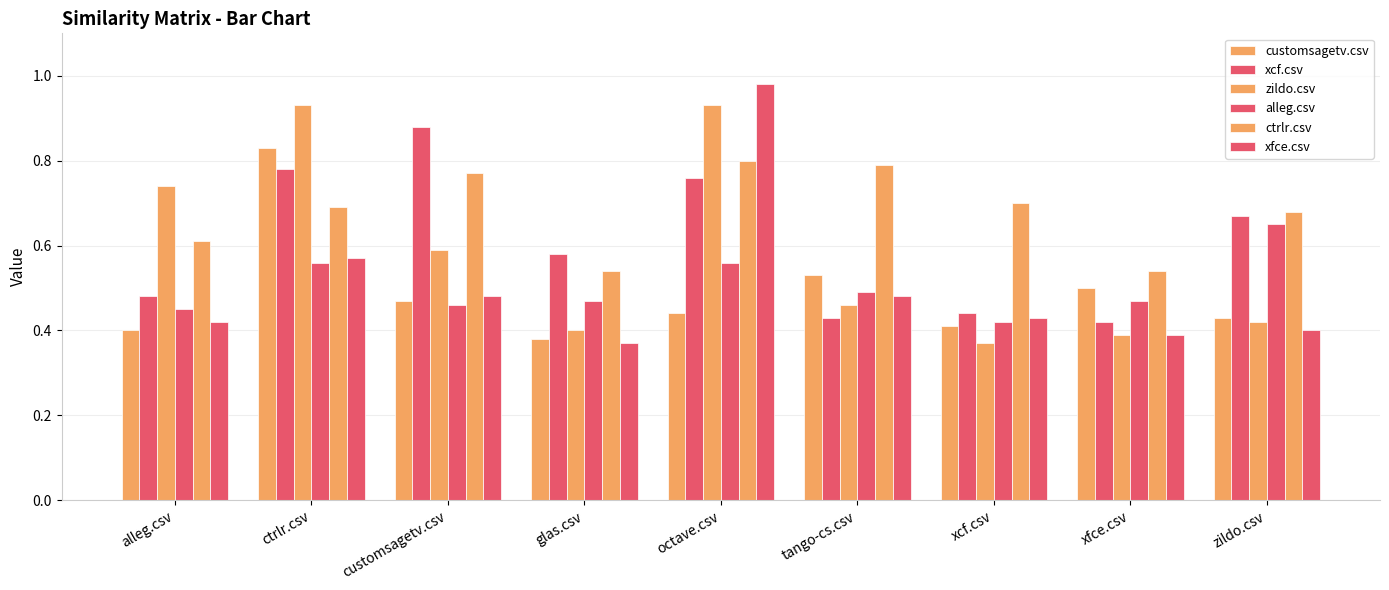

What is the value of the alleg.csv bar at the 5th from the left?

0.6